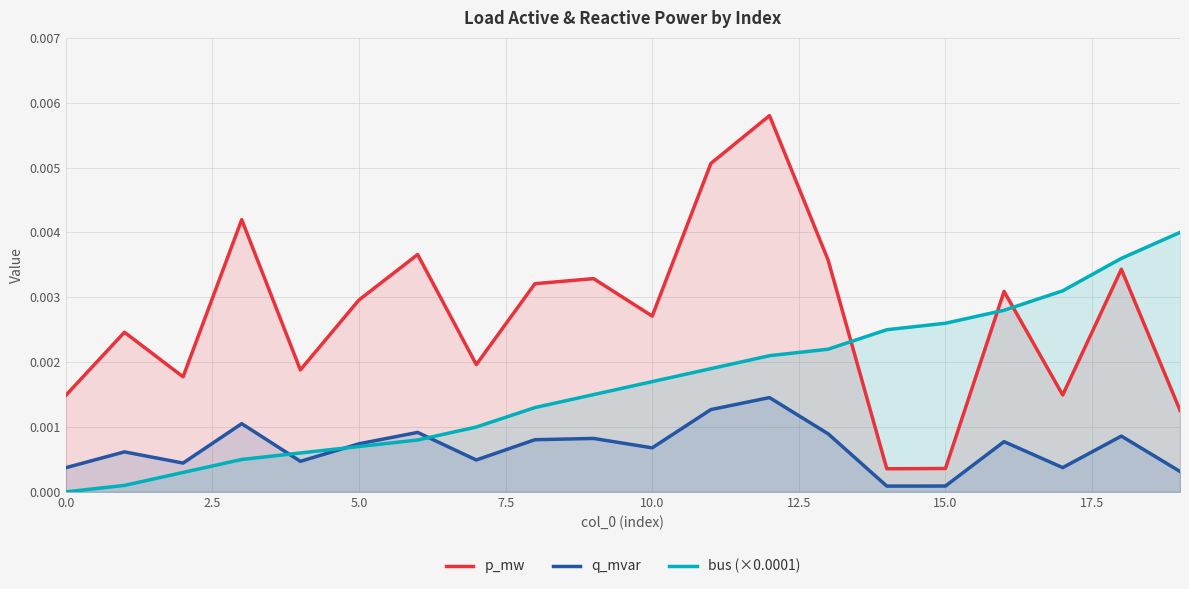

At which label does bus (×0.0001) reach its peak?

19